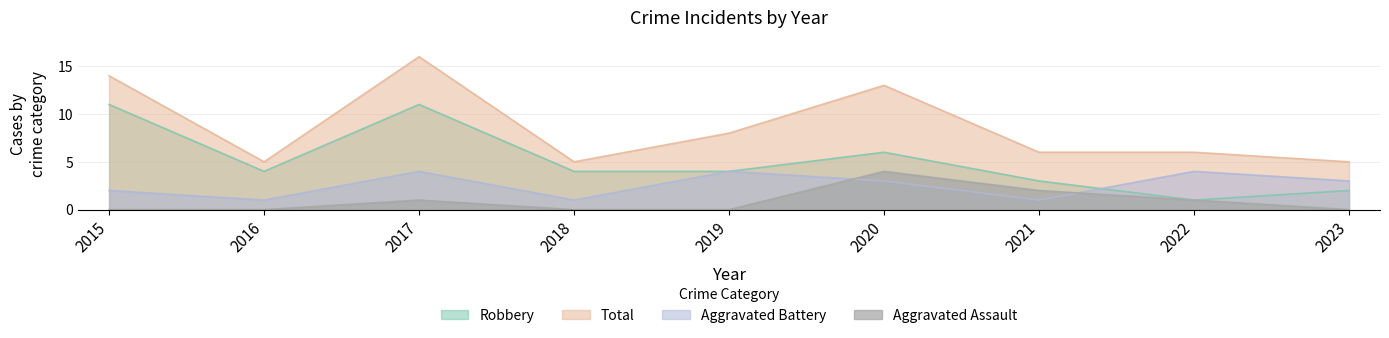

Reading left to right, what are all the values shown in this chart?

Aggravated Assault: 0	0	1	0	0	4	2	1	0
Aggravated Battery: 2	1	4	1	4	3	1	4	3
Robbery: 11	4	11	4	4	6	3	1	2
Total: 14	5	16	5	8	13	6	6	5